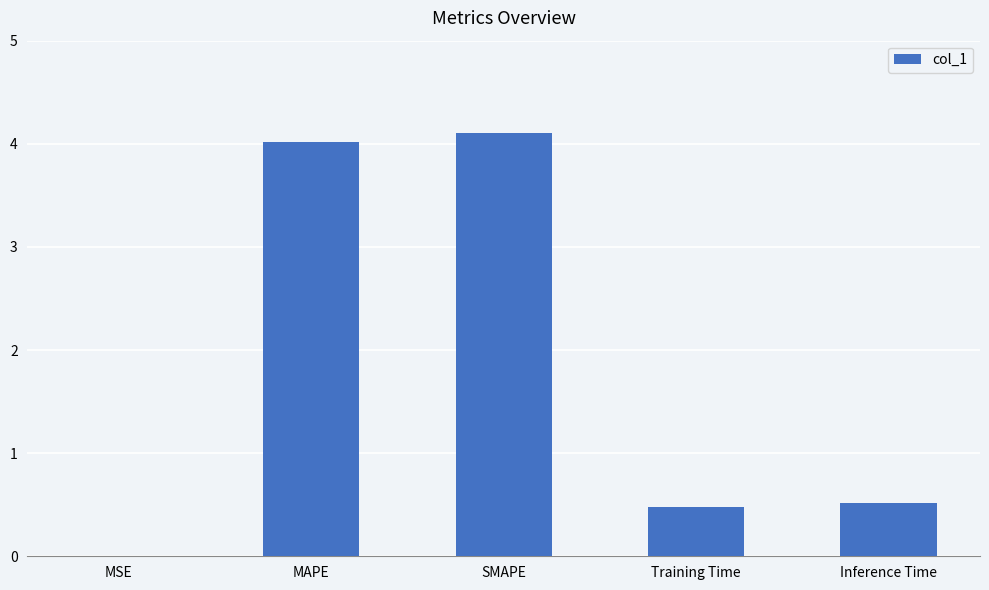

True or false: the data shows 6.8 at MAPE.

False